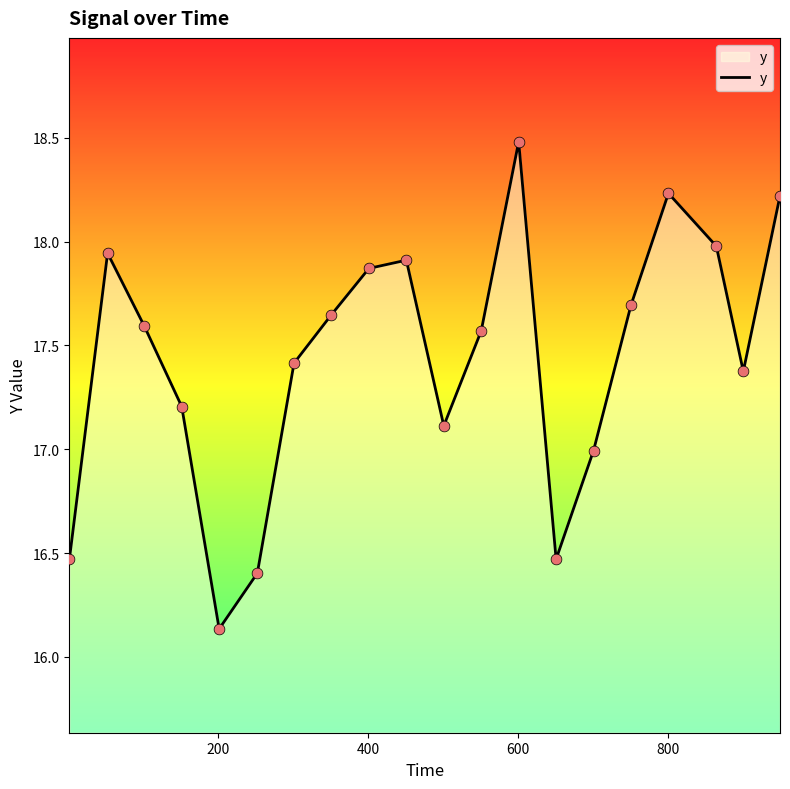

What is the difference between the maximum and minimum values?

2.3